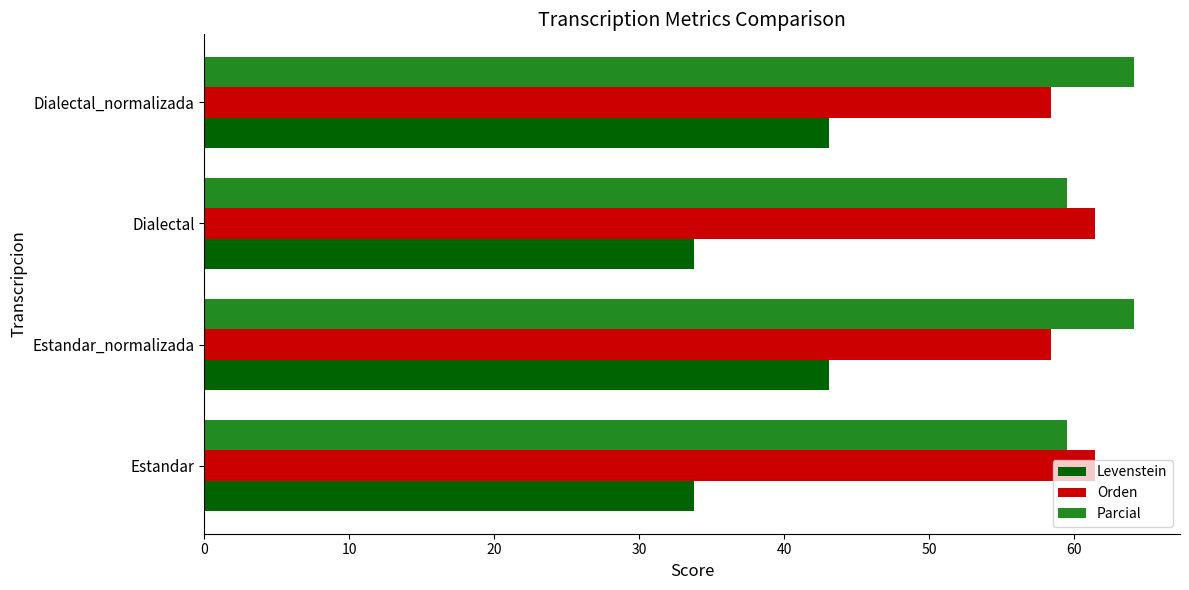

At how many categories does at least one series exceed 44?

4